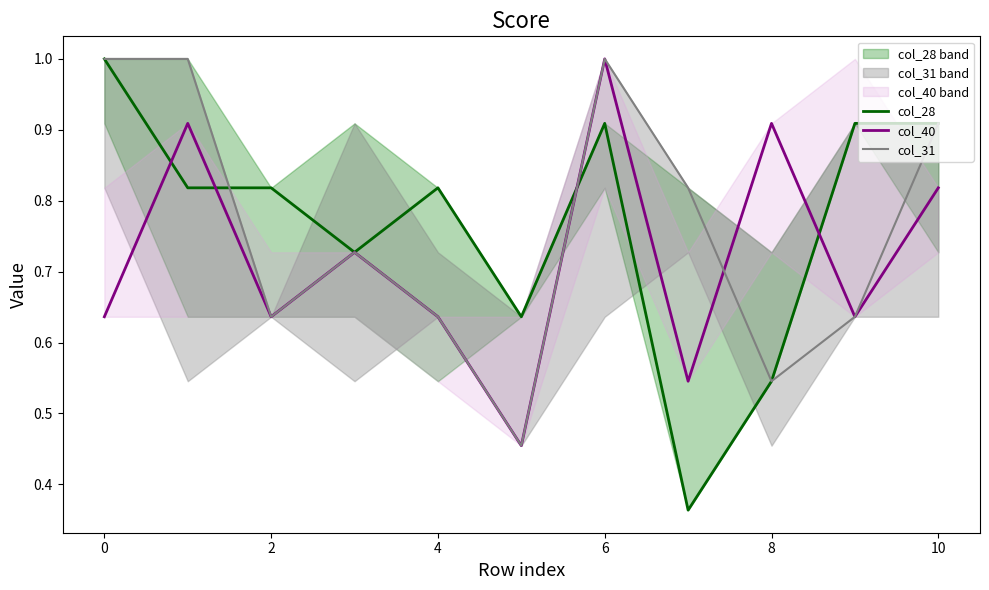

What is the sum of the col_28 values at 0 and 8?

1.5